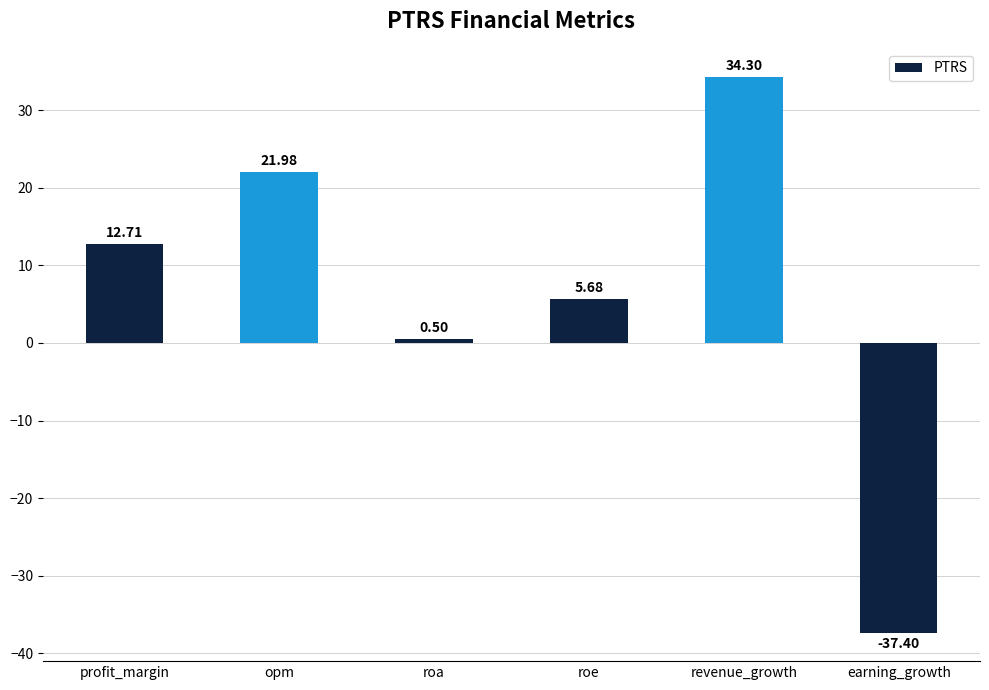

What value does the data have at earning_growth?

-37.4